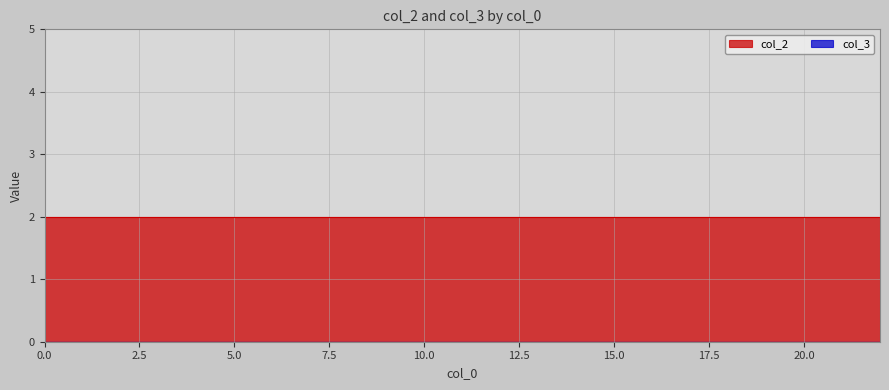

The col_2 series shows 2 at 22. True or false?

True